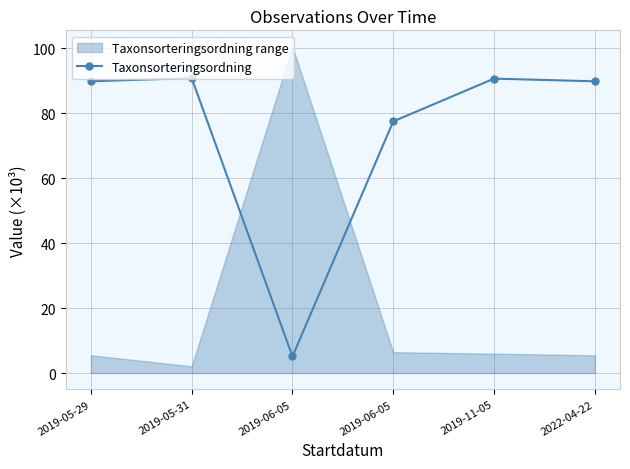

What is the sum of the values at 2019-06-05 and 2019-05-31?

168.3